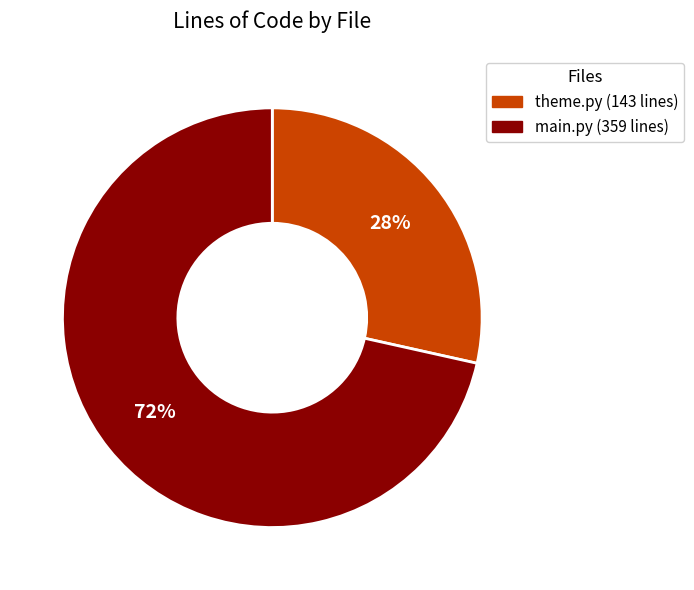

Which slice is the largest?

main.py